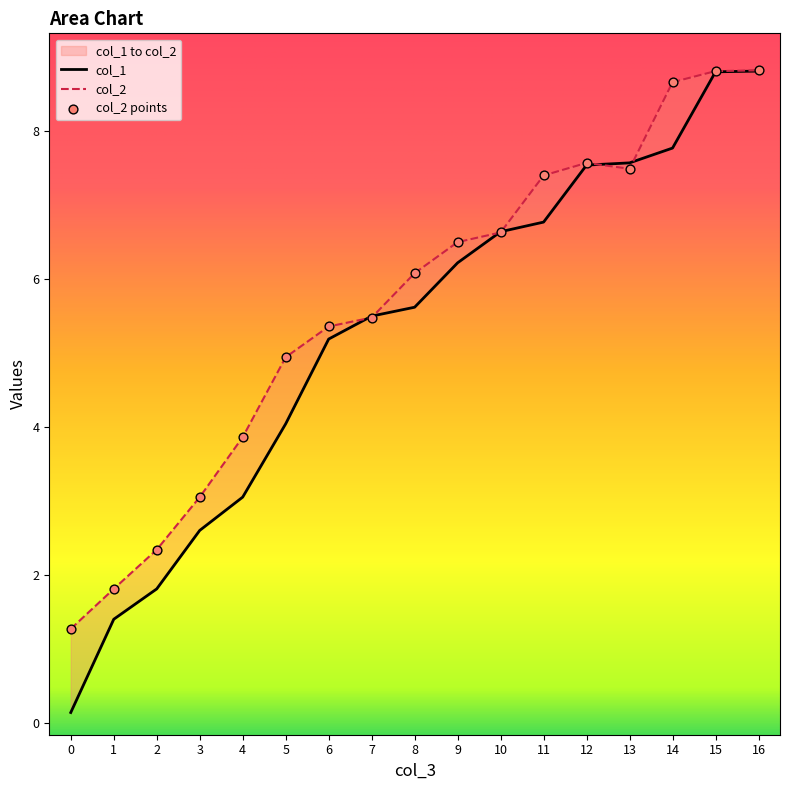

Which series has the largest total across all categories?

col_2